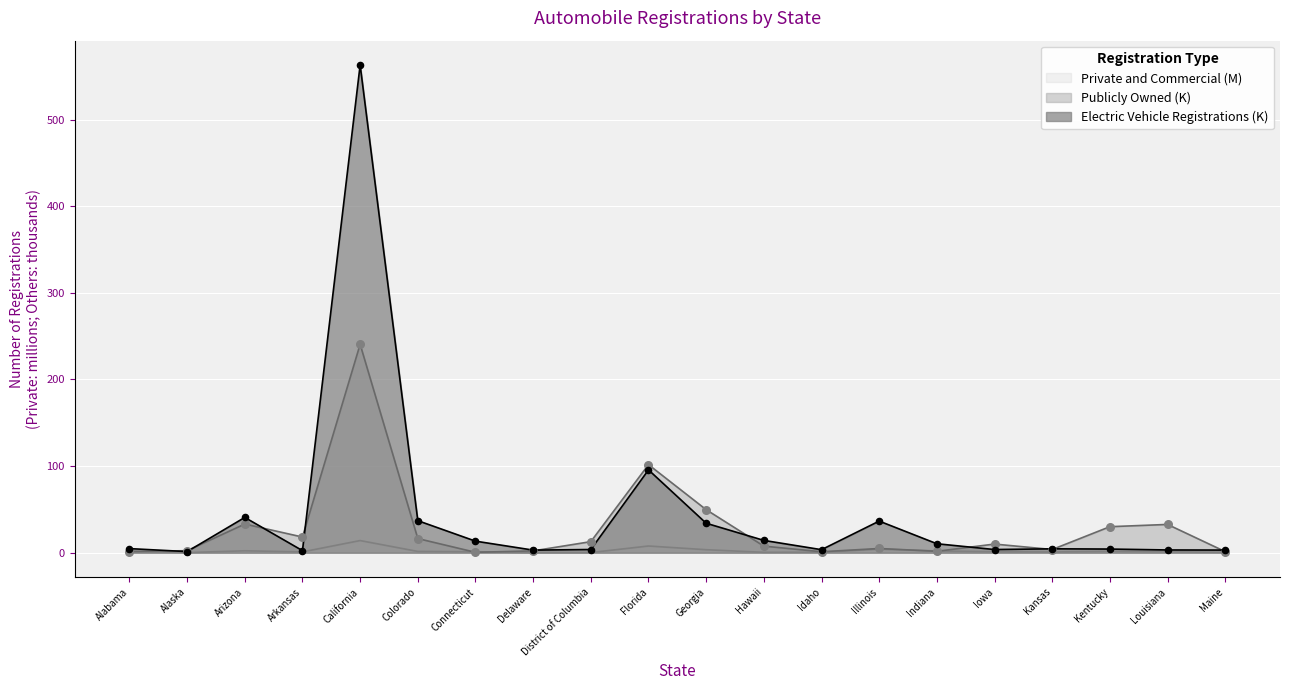

Is the value of Electric Vehicle Registrations at Delaware greater than the value of Private and Commercial at Louisiana?

Yes